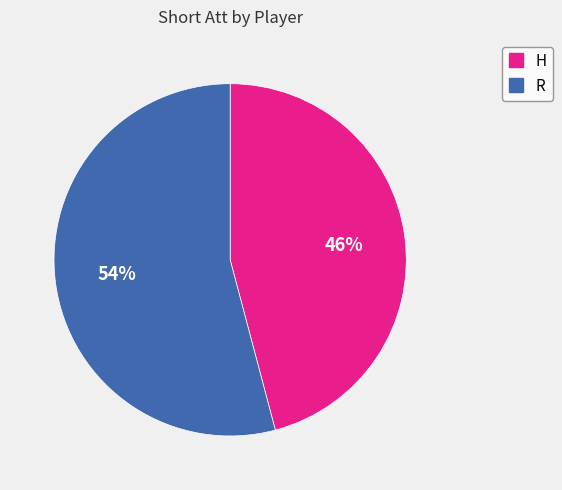

What percentage is the R slice, to the nearest percent?

54%